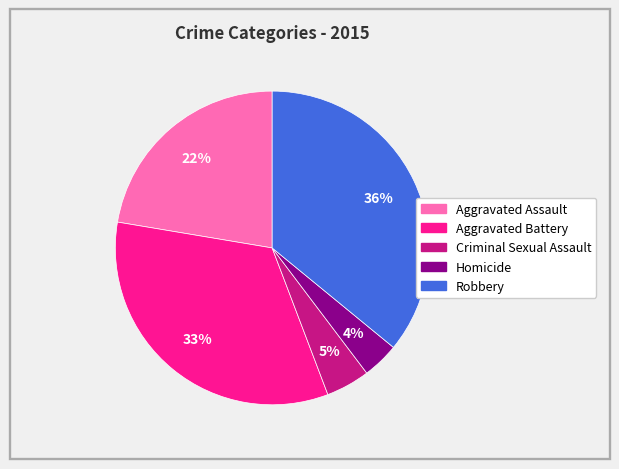

Which category has the smallest portion of the pie?

Homicide